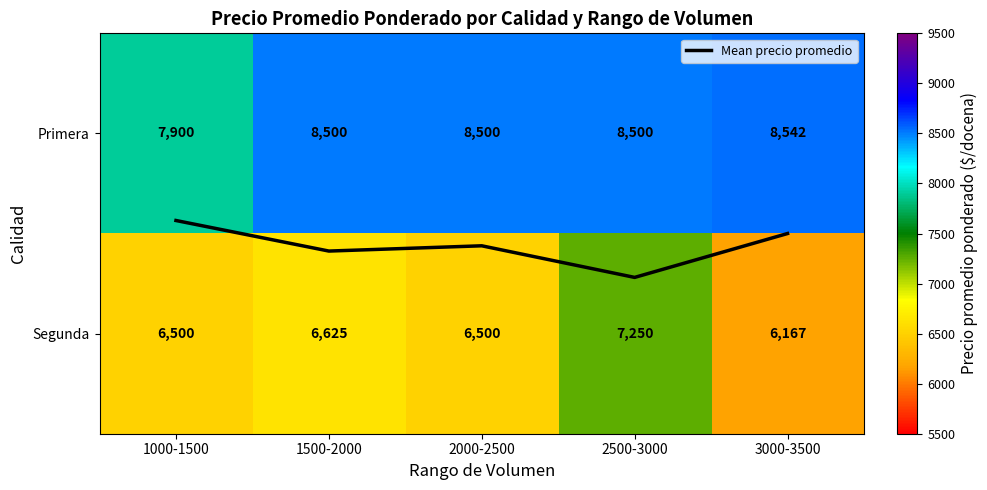

What is the highest value of the Primera series?

8542.0